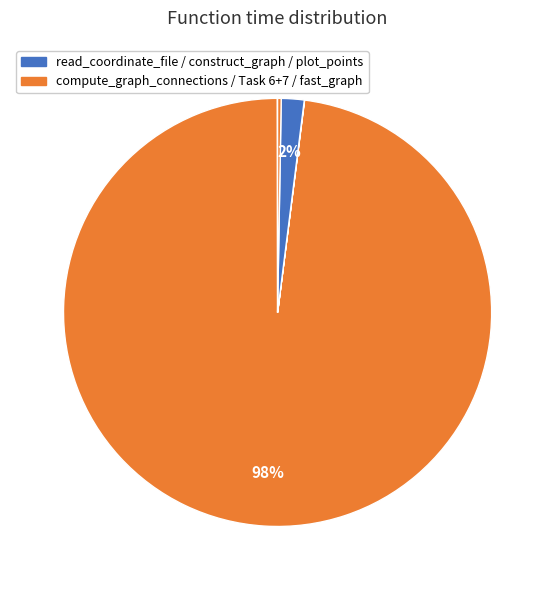

Which slice is the largest?

compute_graph_connections